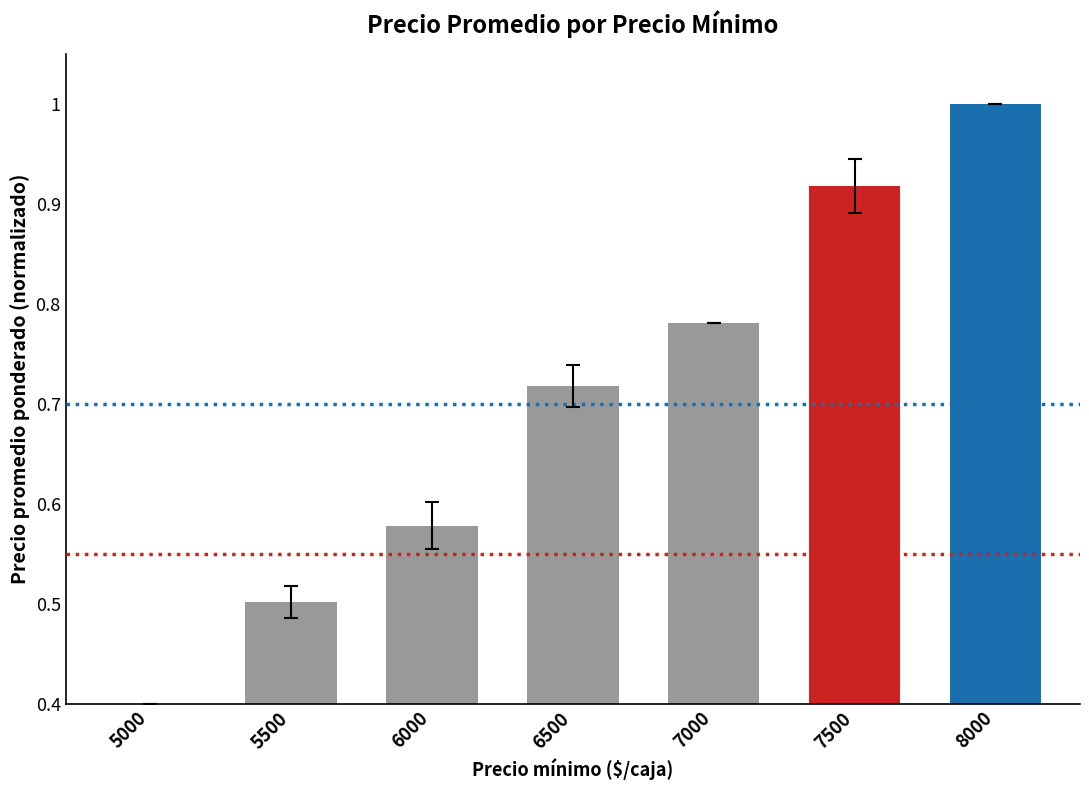

What value does the data have at 5000?

0.4